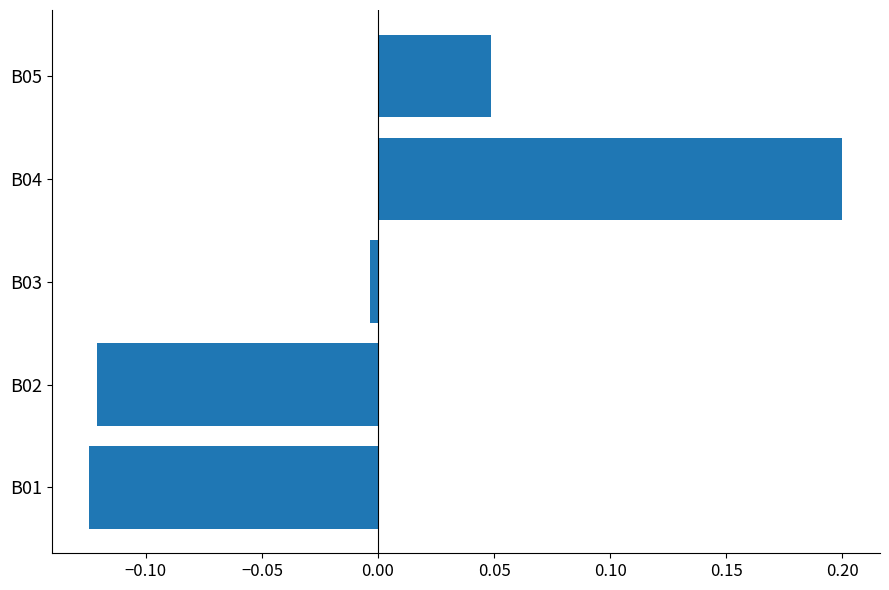

Between B02 and B04, which is larger?

B04